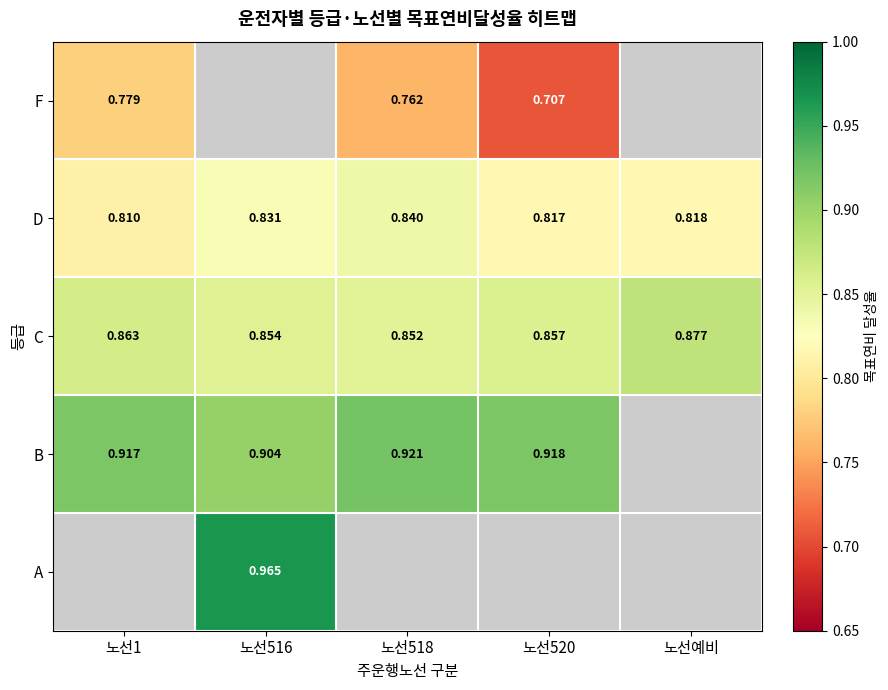

At which label does D reach its minimum?

노선1